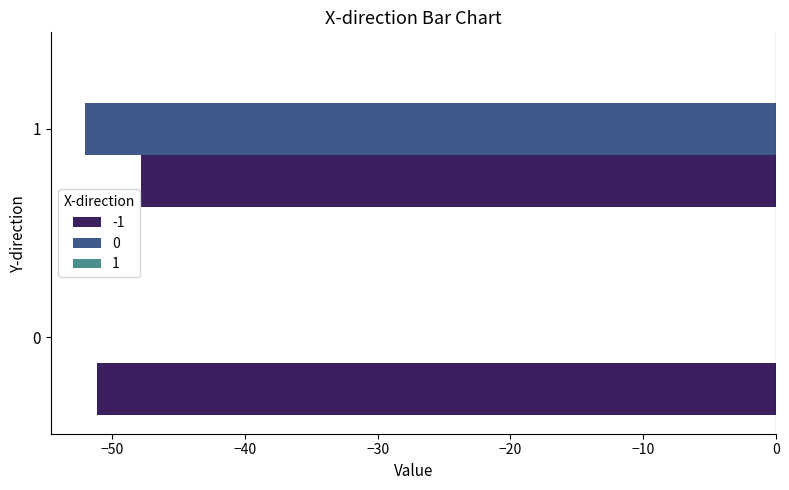

How many categories are shown in the chart?

2